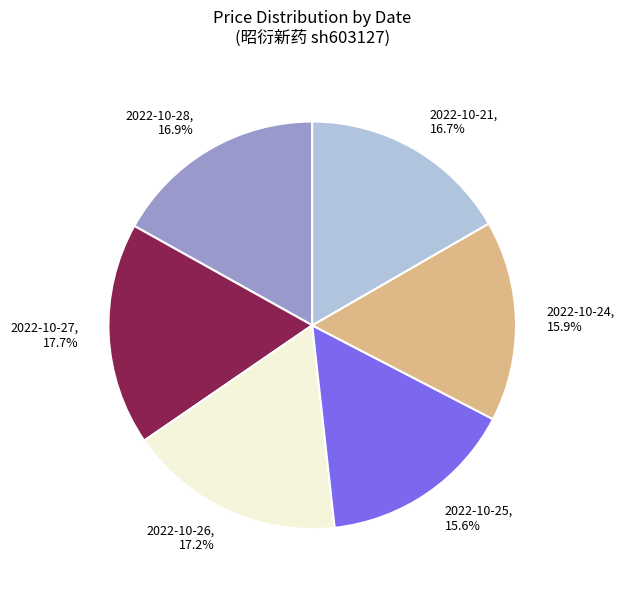

Does 2022-10-24, 15.9% account for over 50% of the chart?

No